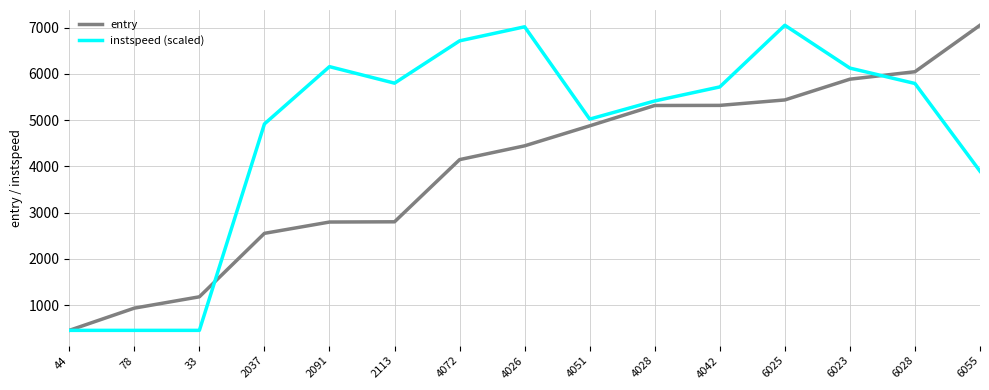

What is the total value across all series at 44?

911.5